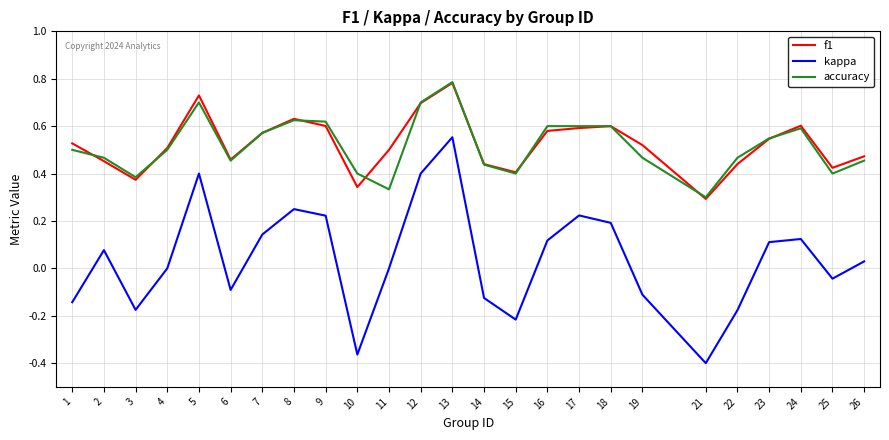

What are all the series names shown in the legend?

f1, kappa, accuracy